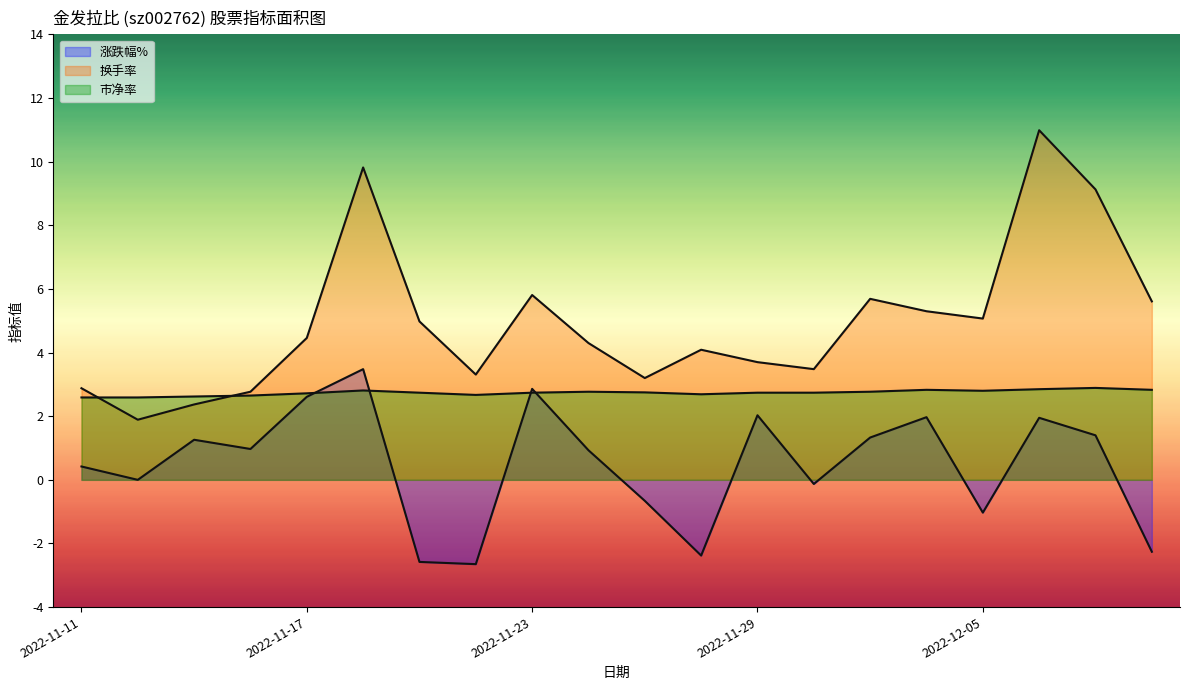

Which series has the widest spread of values?

换手率